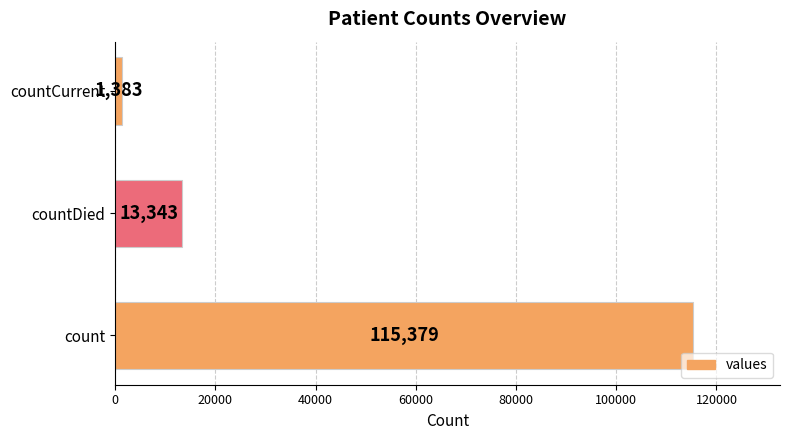

How many bars are there in total?

3